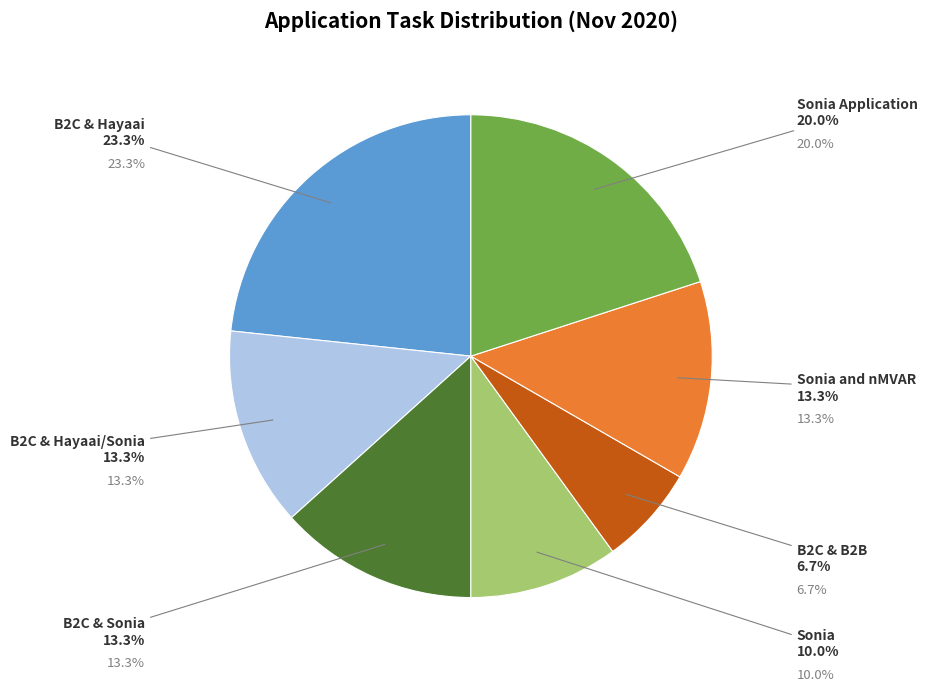

Which slice is the smallest?

B2C & B2B